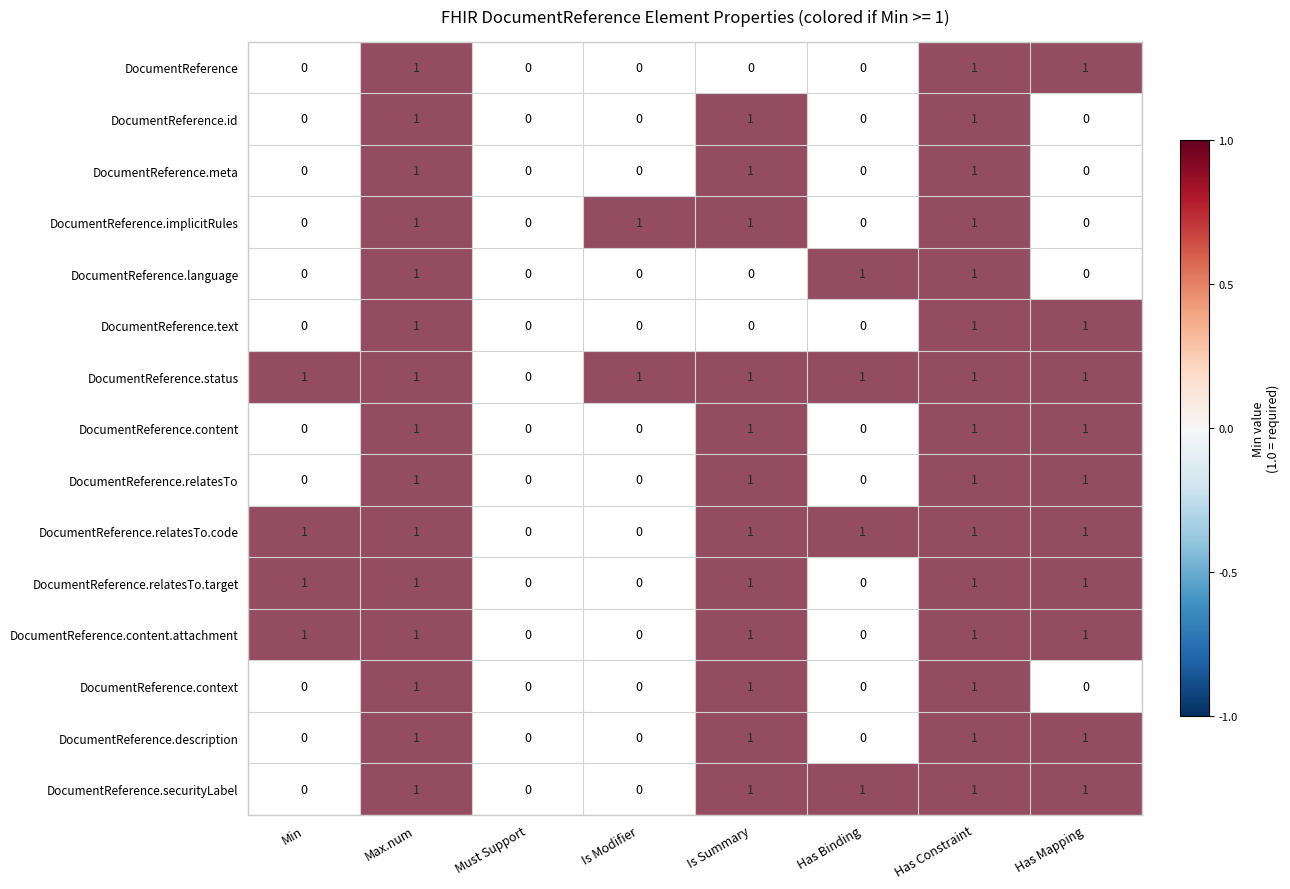

Is it true that DocumentReference.relatesTo equals 1 at Is Modifier?

False